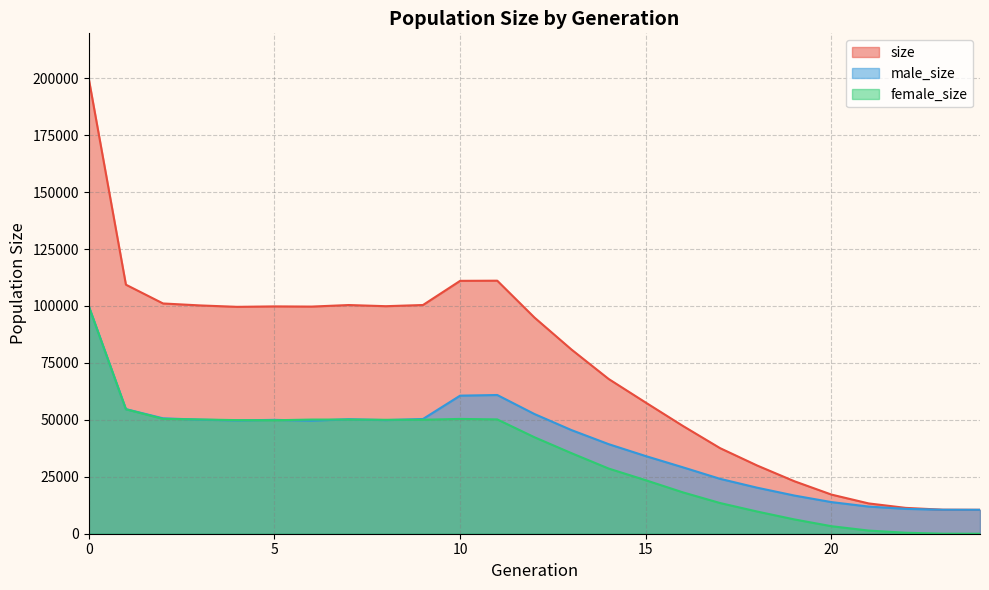

Rank the series at 19 from lowest to highest value.

female_size, male_size, size